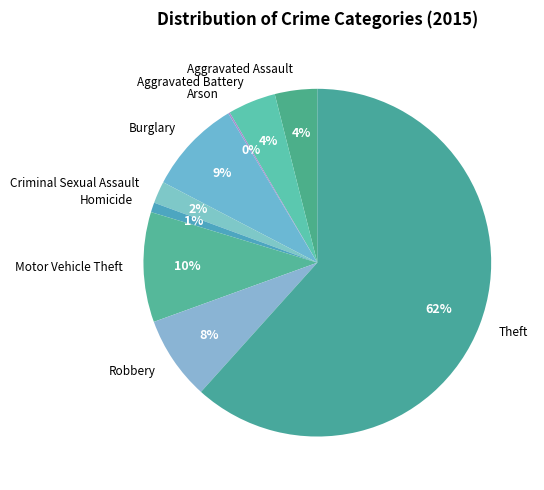

To the nearest percent, what is the combined percentage of Homicide and Aggravated Assault?

5%